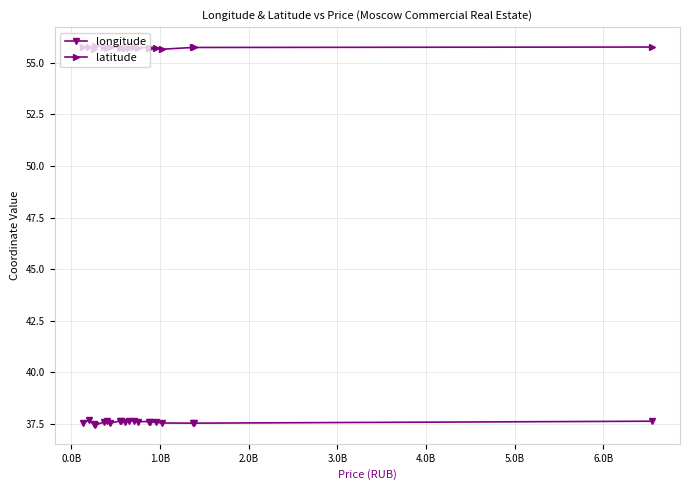

List the series in order of their peak value, highest first.

latitude, longitude